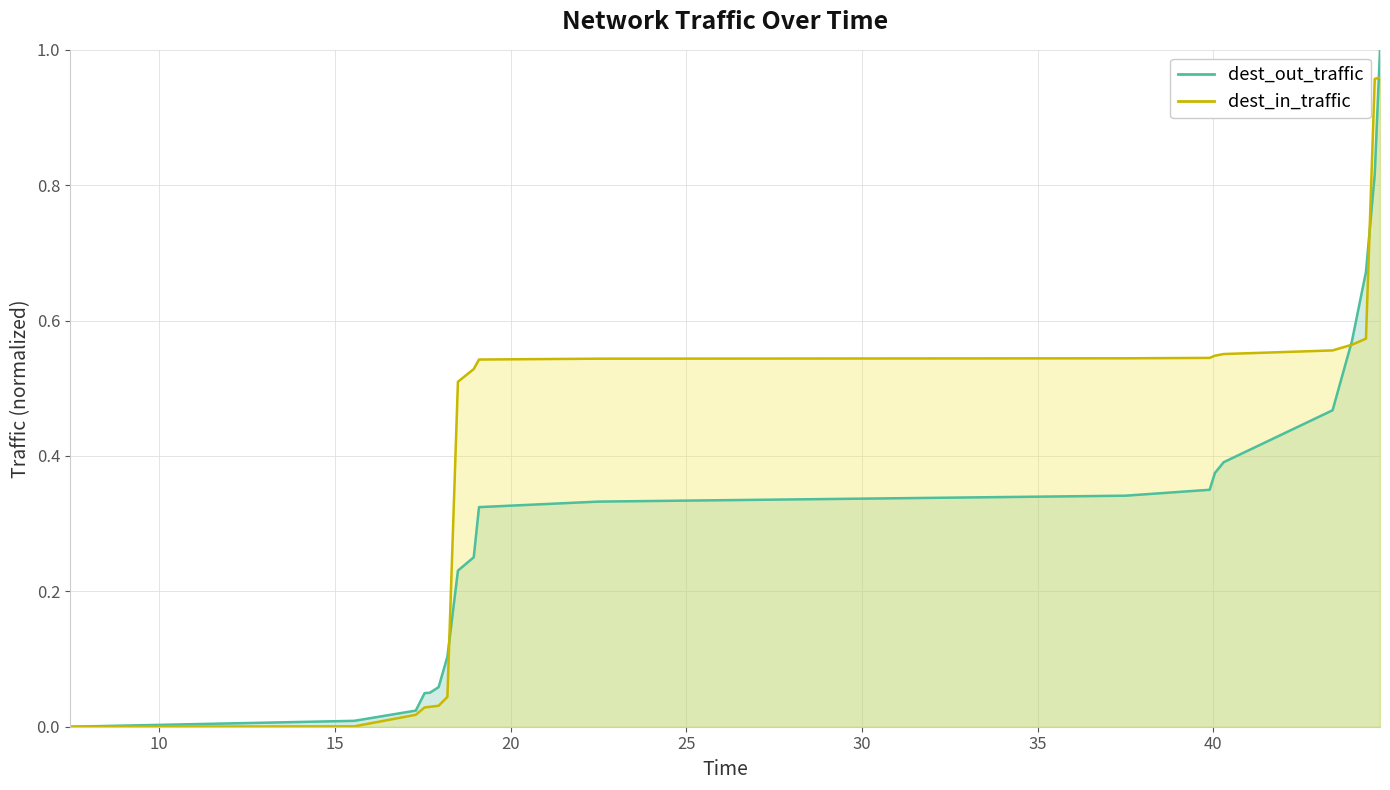

At which label is dest_in_traffic closest to 0?

7.45